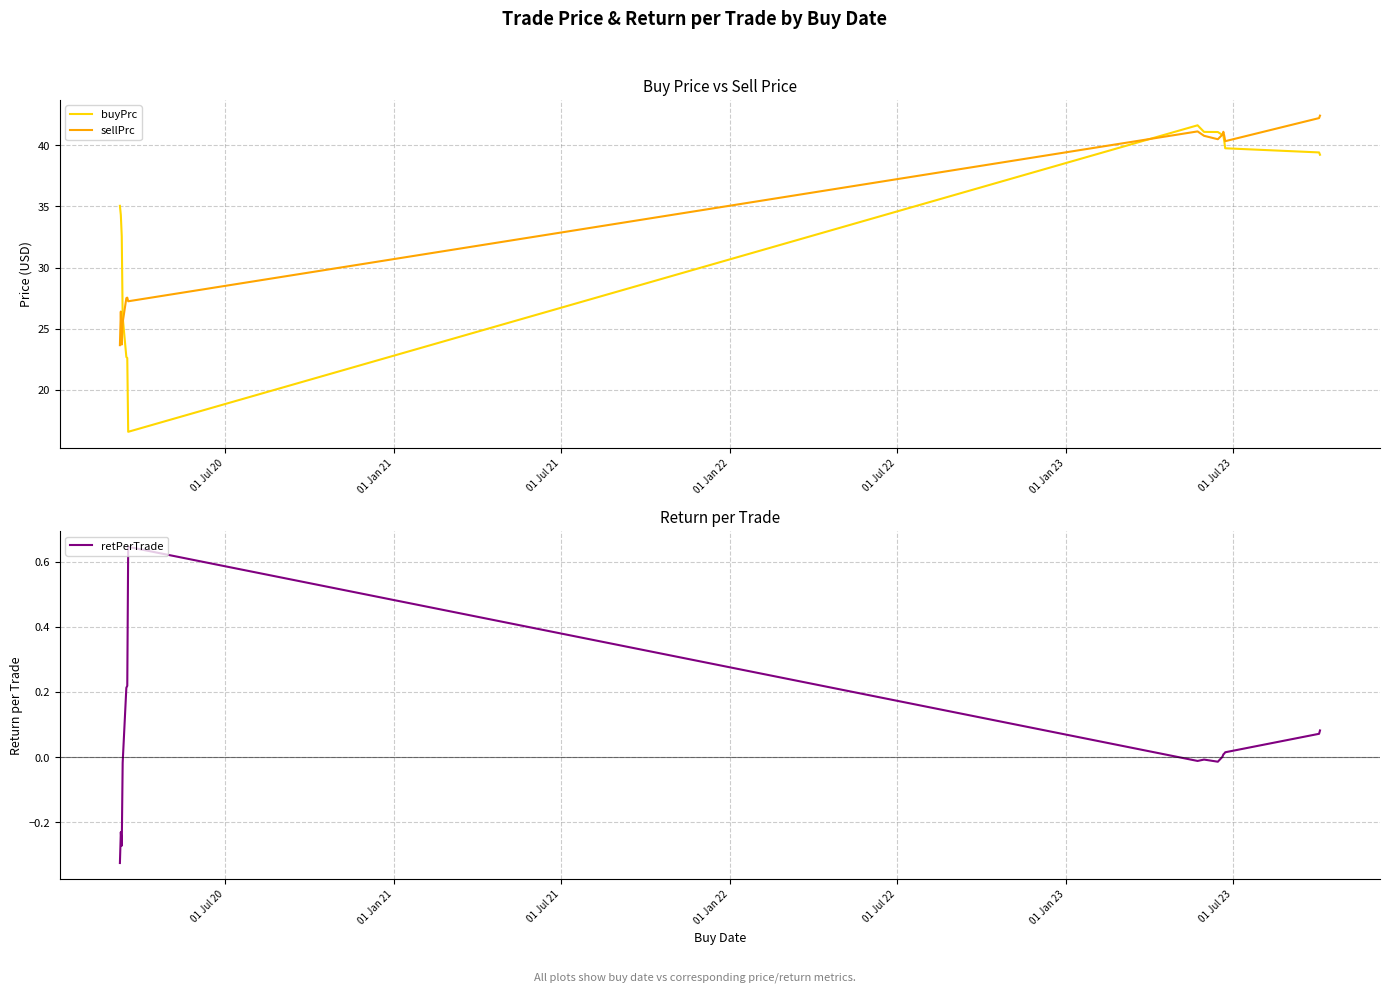

Which series has the widest spread of values?

buyPrc